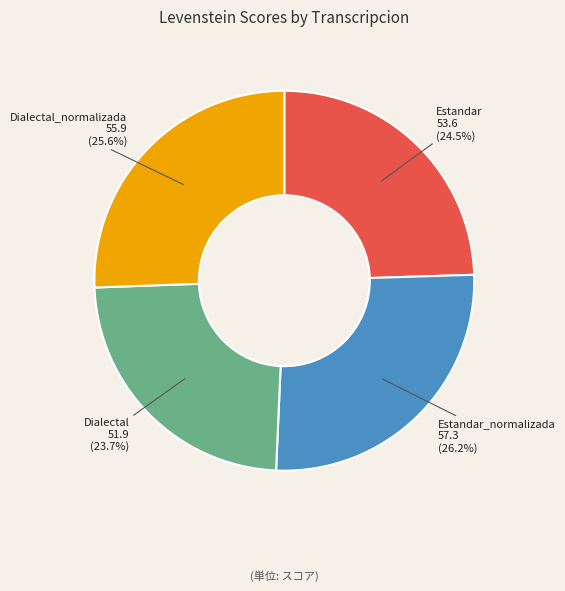

True or false: Estandar_normalizada accounts for 26% of the total.

True